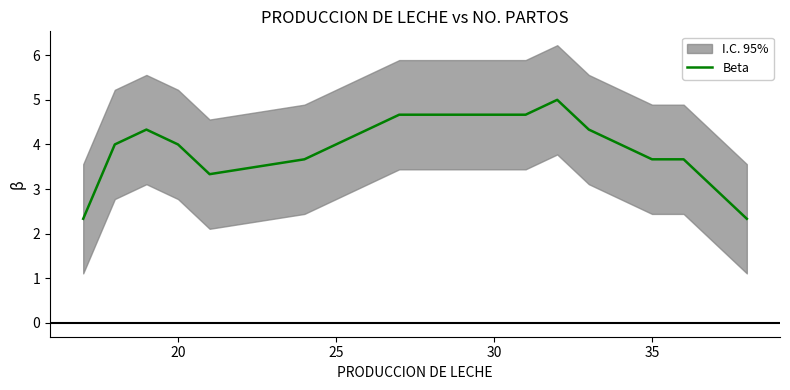

Is it true that Beta equals 5.4 at 20?

False